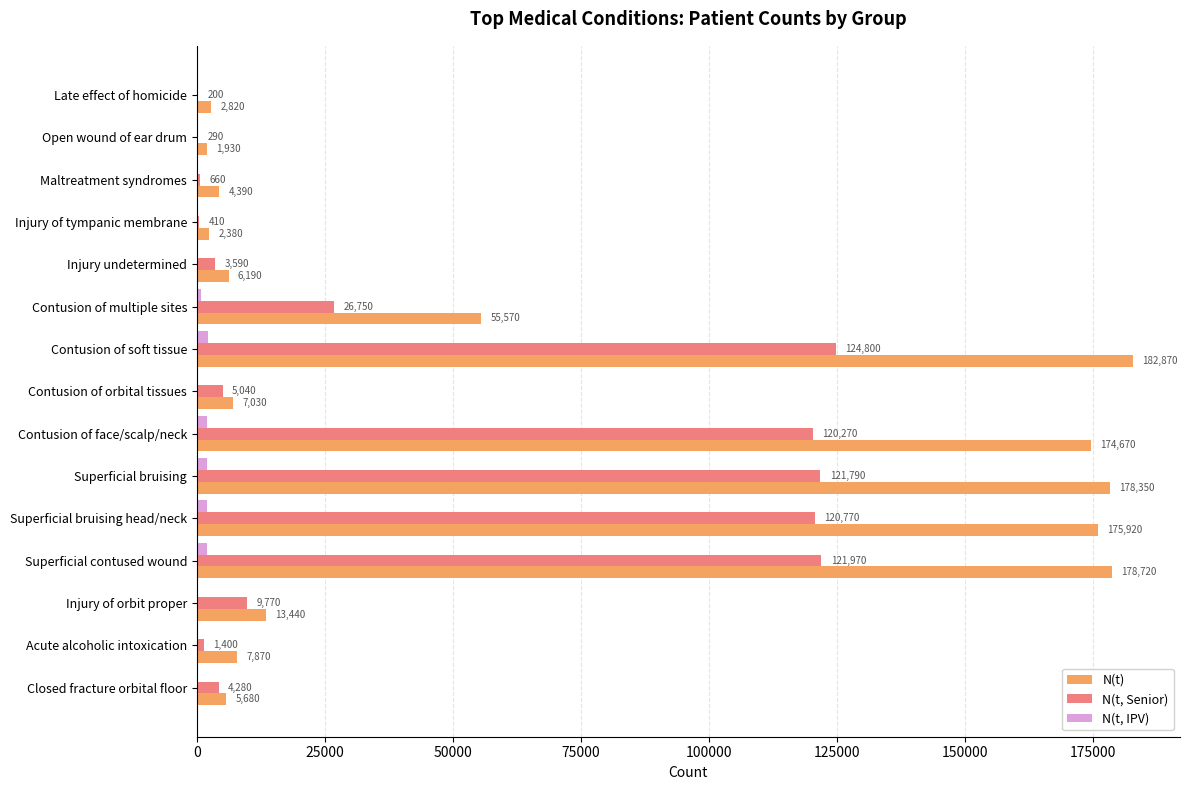

What is the sum of all N(t, IPV) values?

12020